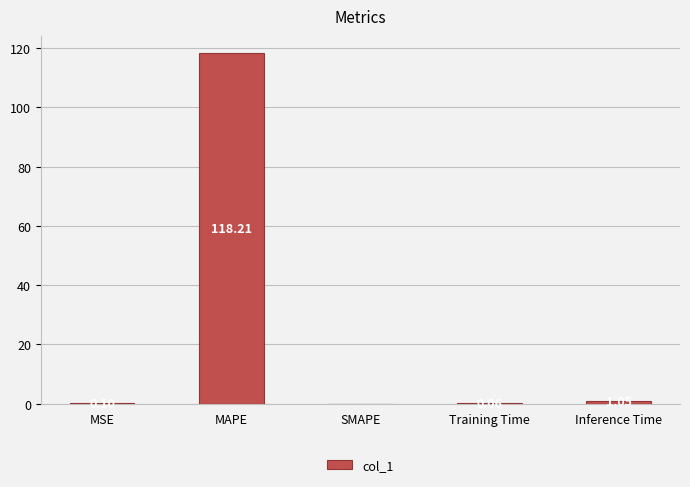

How many values are above zero?

4